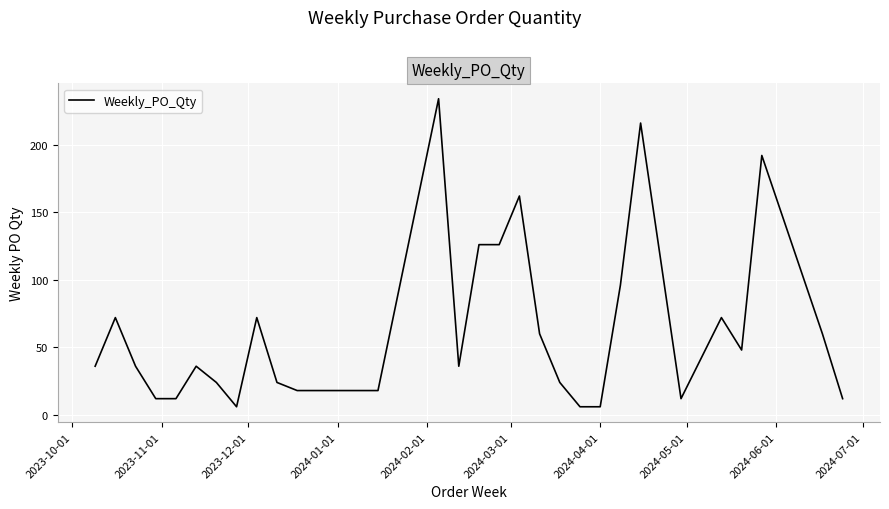

What is the maximum value shown in the chart?

234